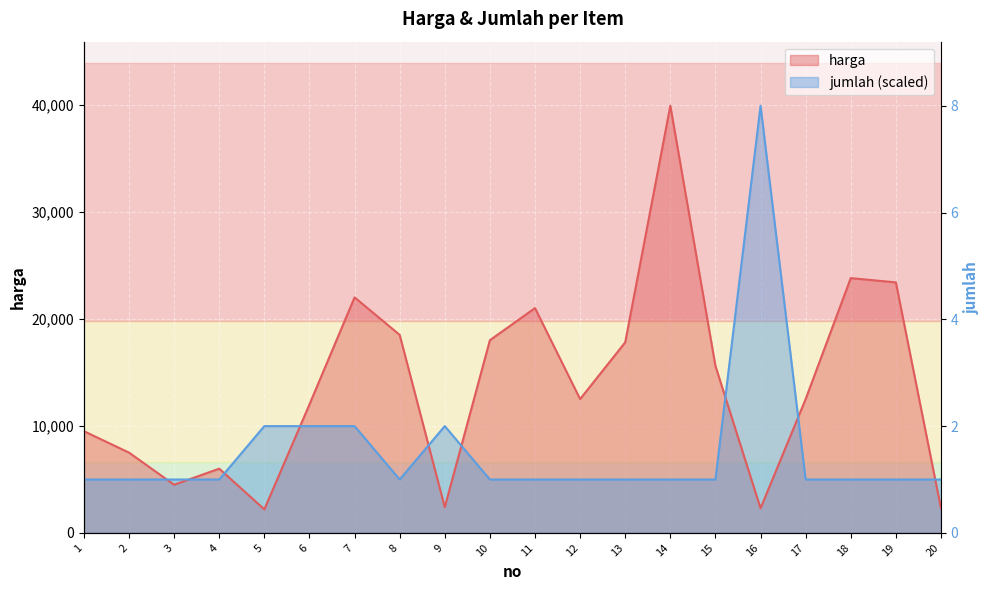

Rank the categories by harga value from highest to lowest.

14, 18, 19, 7, 11, 8, 10, 13, 15, 12, 17, 6, 1, 2, 4, 3, 9, 16, 20, 5